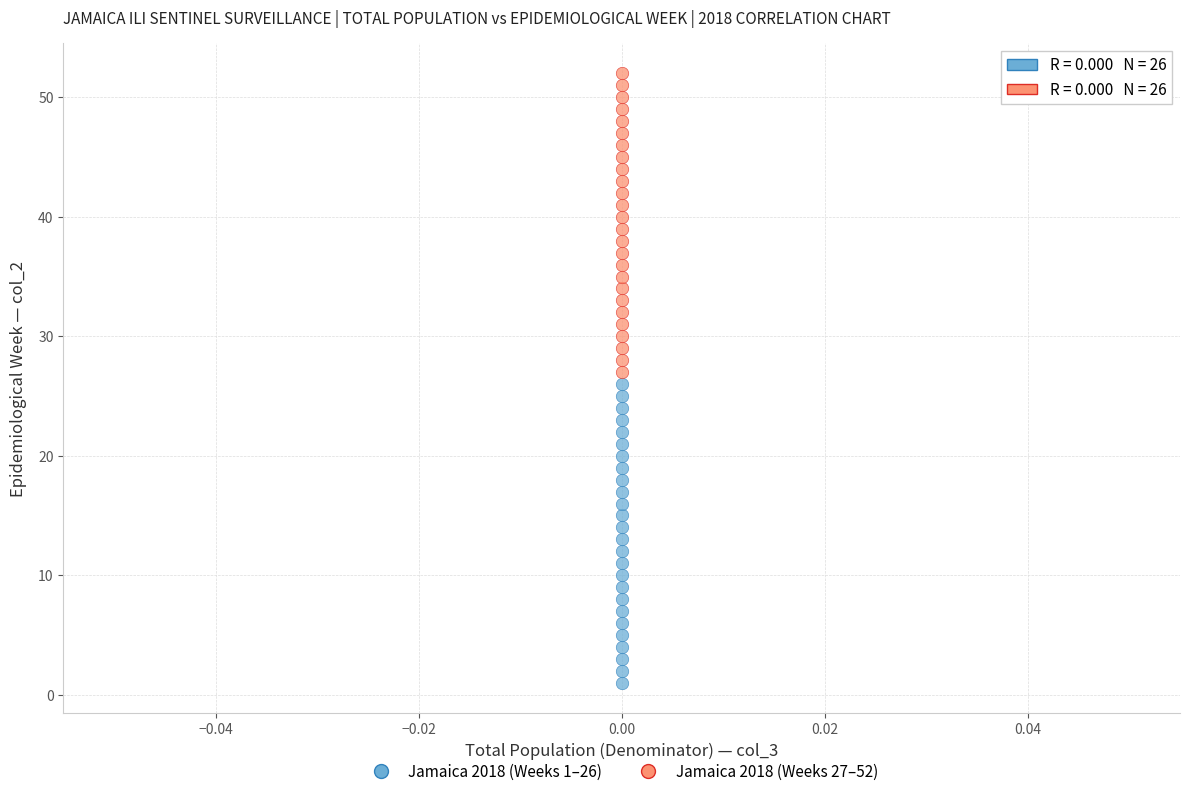

Across all data points, what is the range of Y values (max minus min)?

51